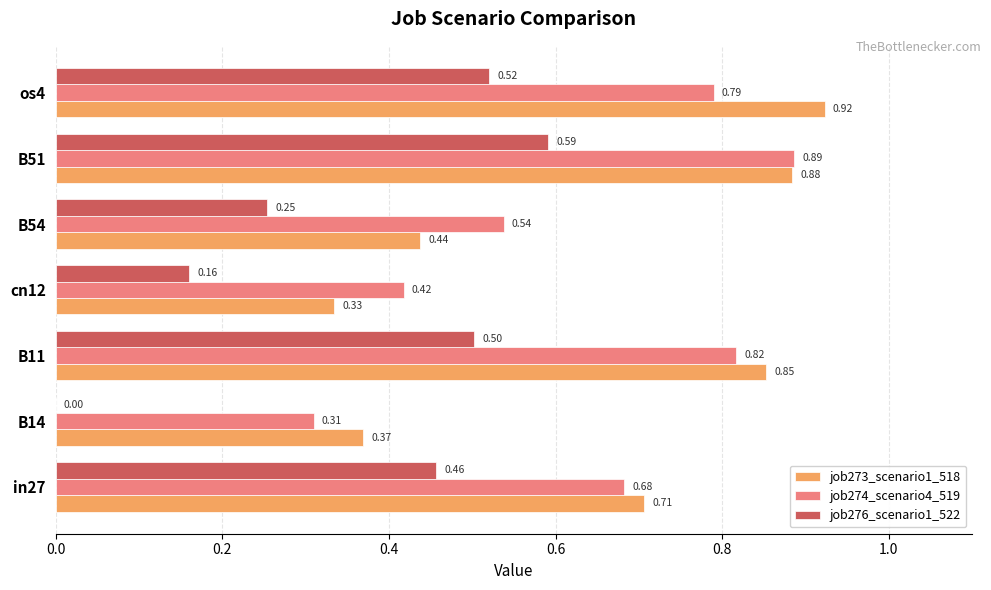

Which series has the largest total across all categories?

job273_scenario1_518